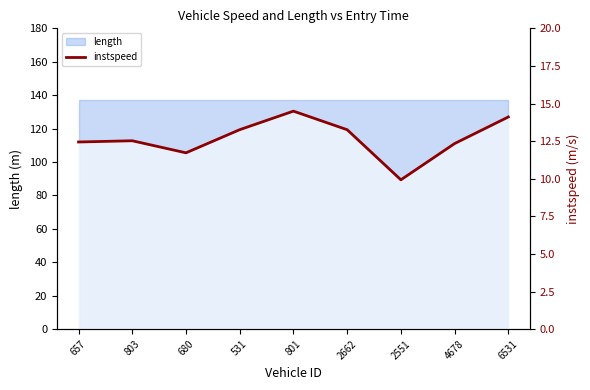

What is the difference between the maximum and minimum values?

4.6